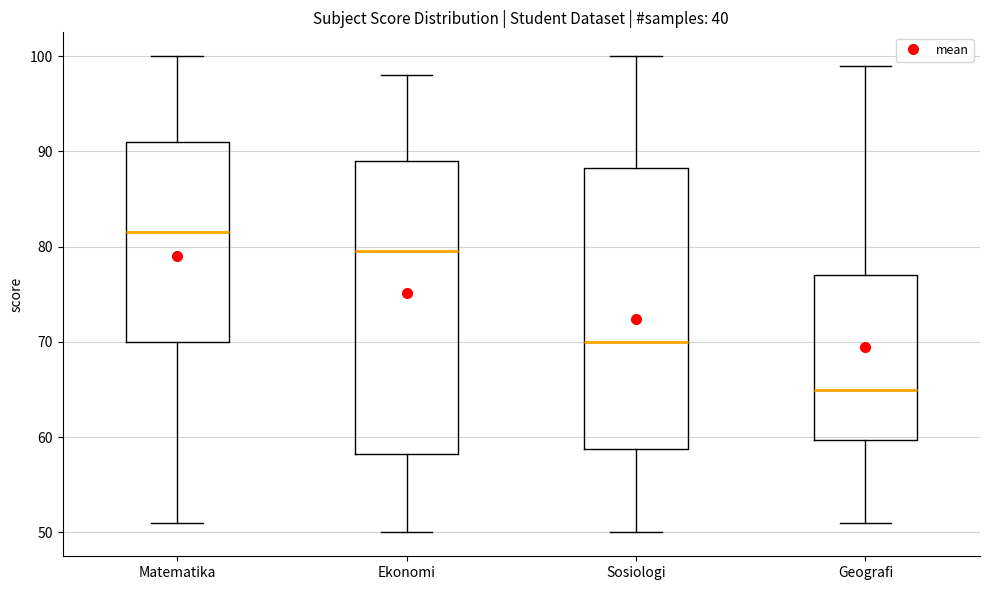

Which box has the lowest median line?

Geografi